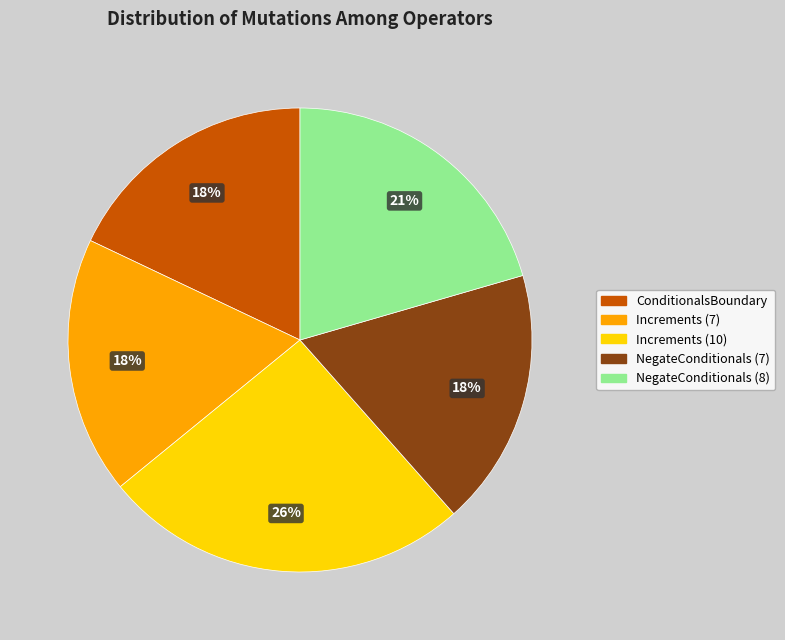

Which has a higher value, NegateConditionals (7) or NegateConditionals (8)?

NegateConditionals (8)